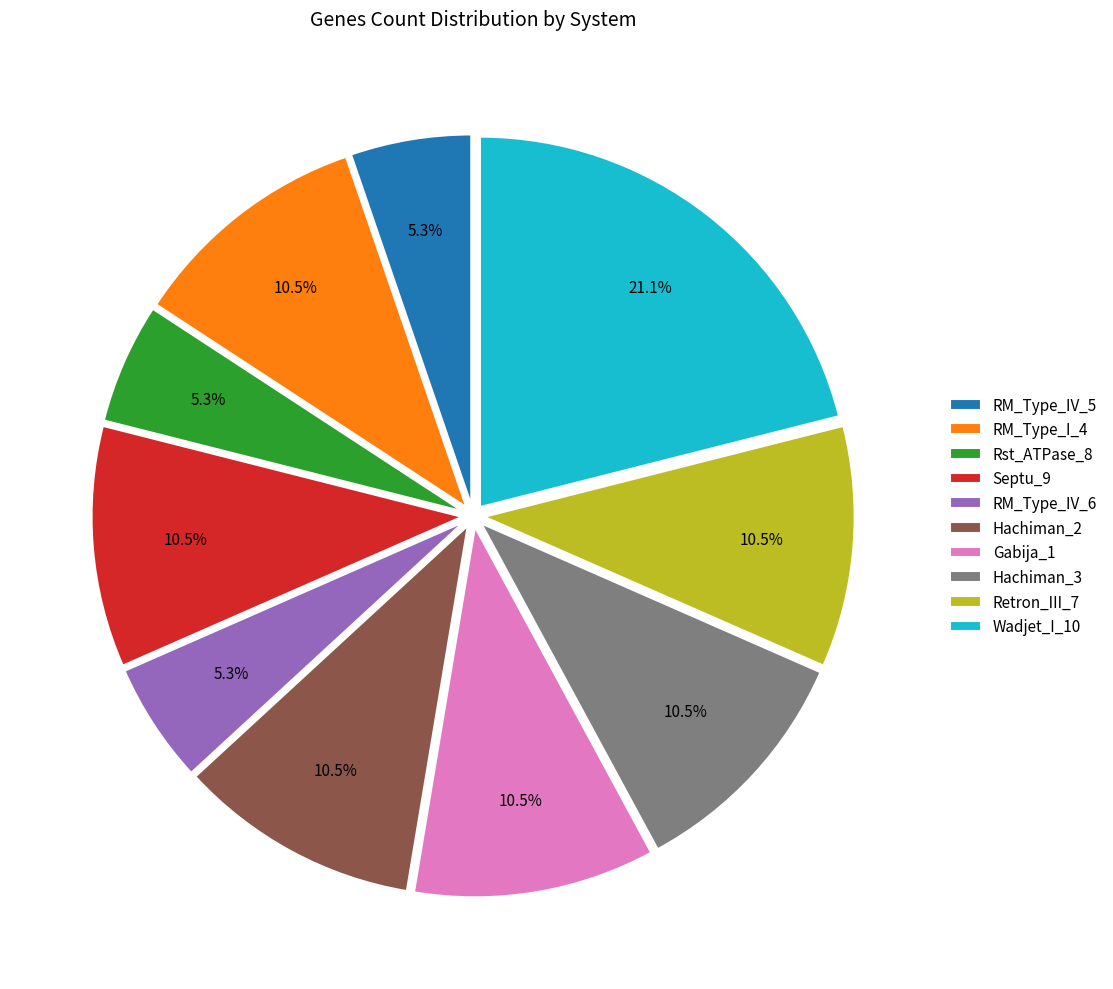

Does any single category account for the majority?

No